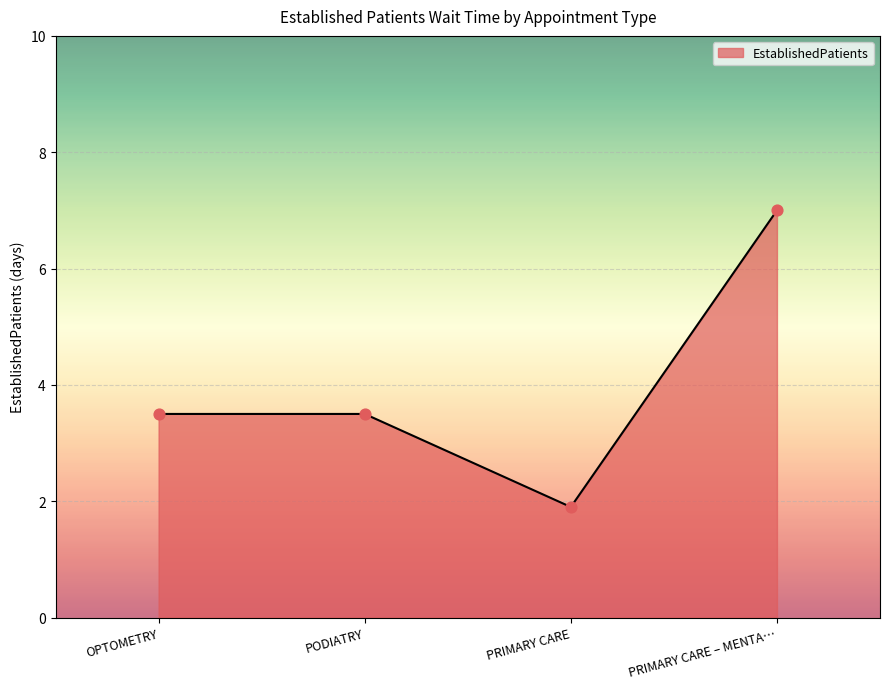

Between OPTOMETRY and PRIMARY CARE, which is larger?

OPTOMETRY